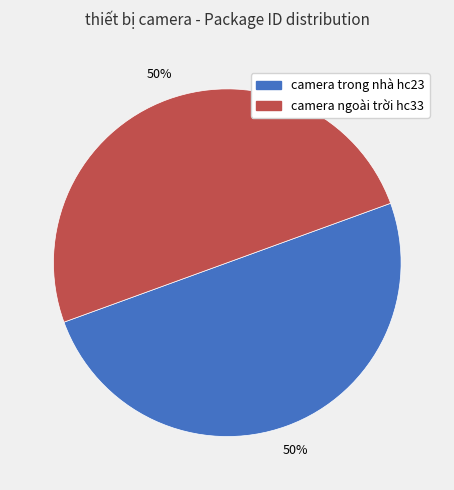

How many slices are in this pie chart?

2